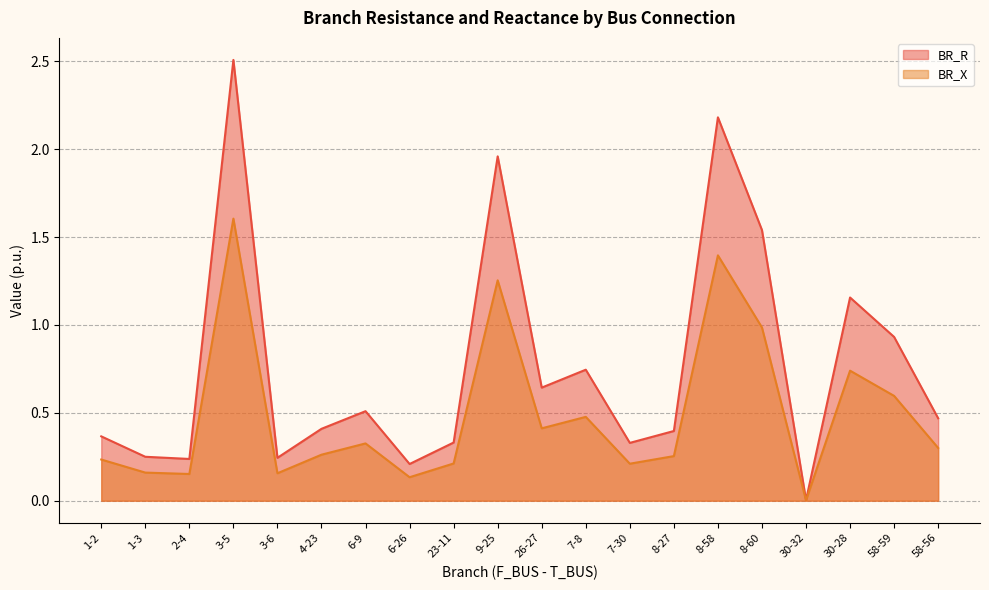

What is the label of the 2nd point from the right?

58-59